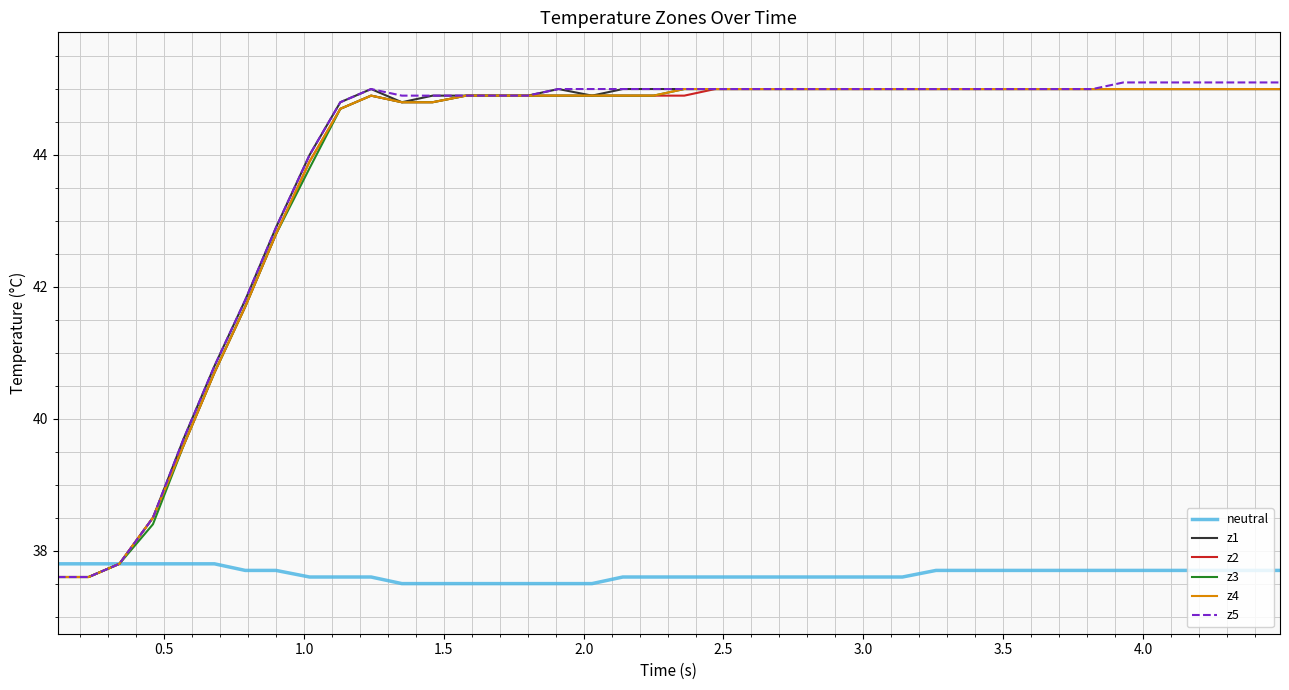

What is the smallest value displayed?

37.5